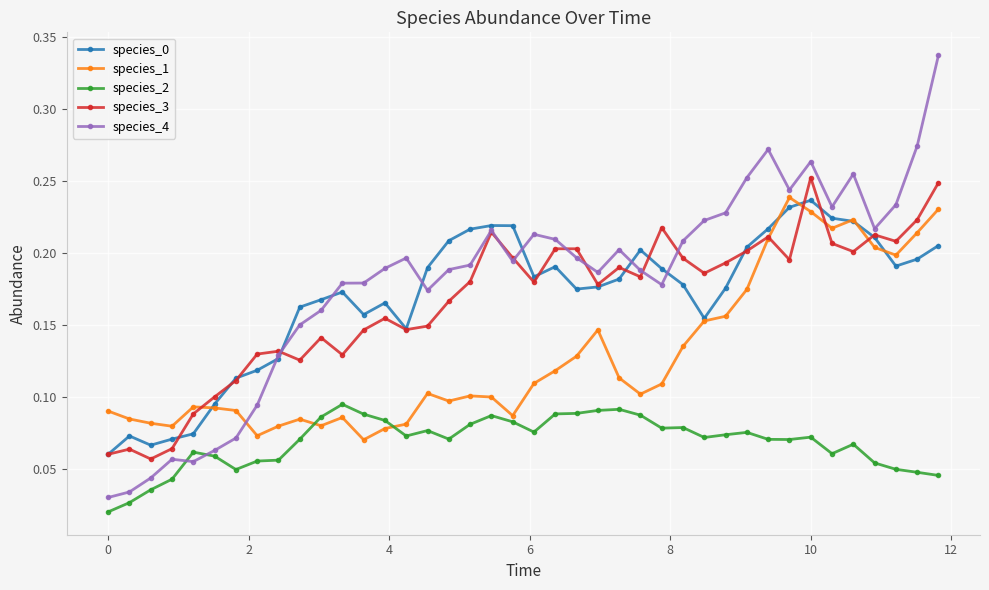

True or false: species_2 has more than 0 interior local peaks.

True